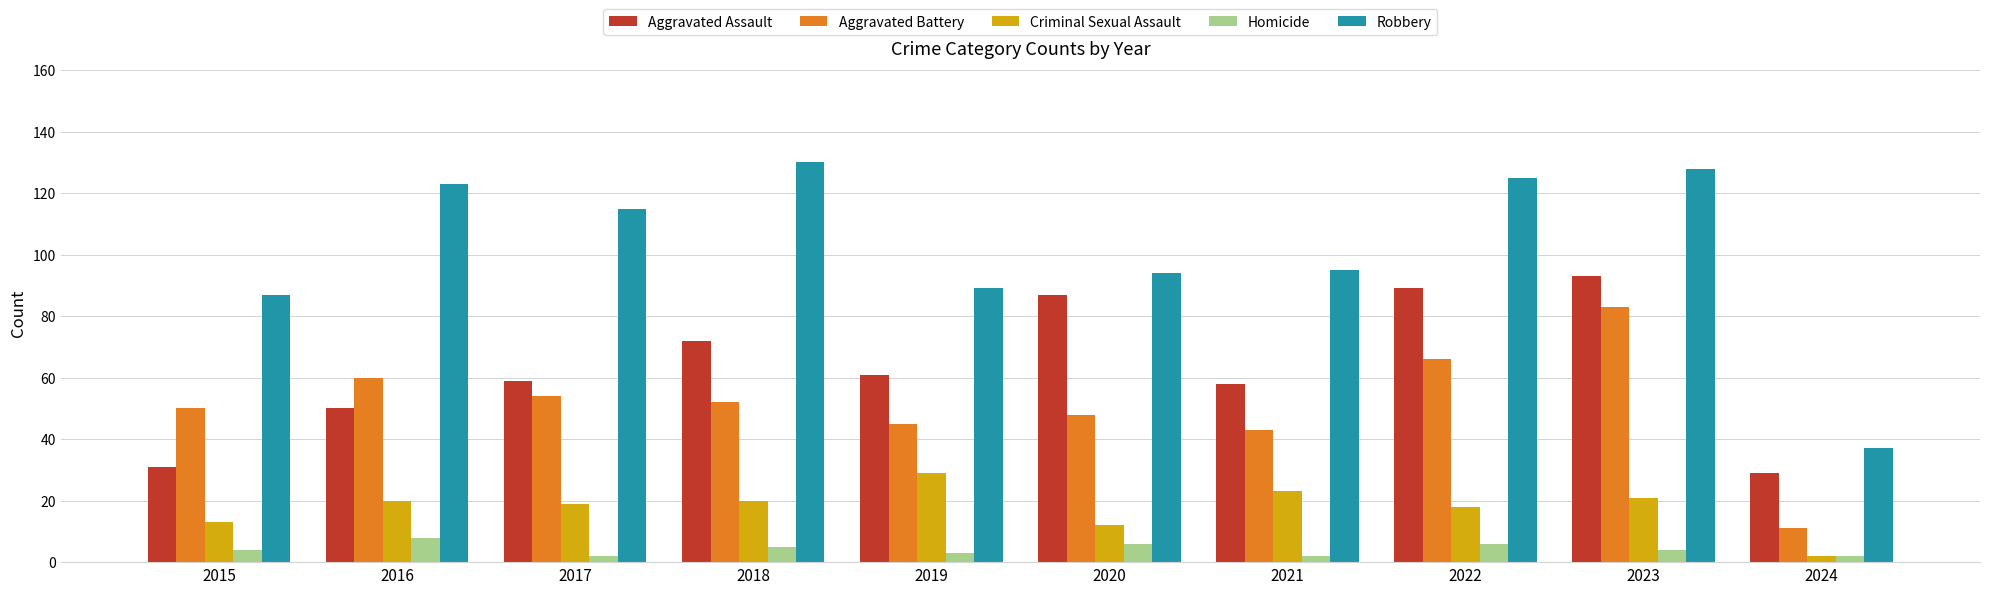

Are the bars horizontal?

No